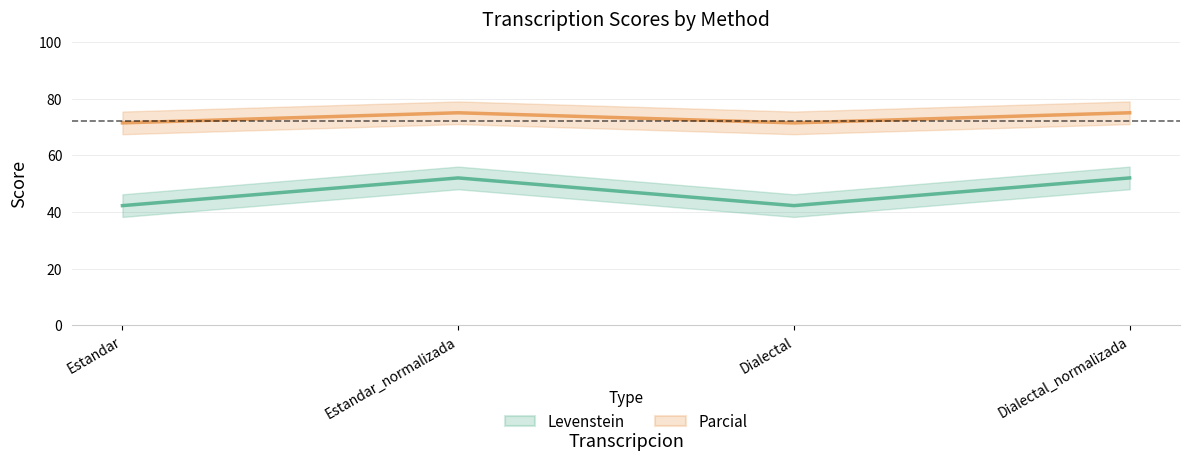

How many lines are shown in the chart?

2